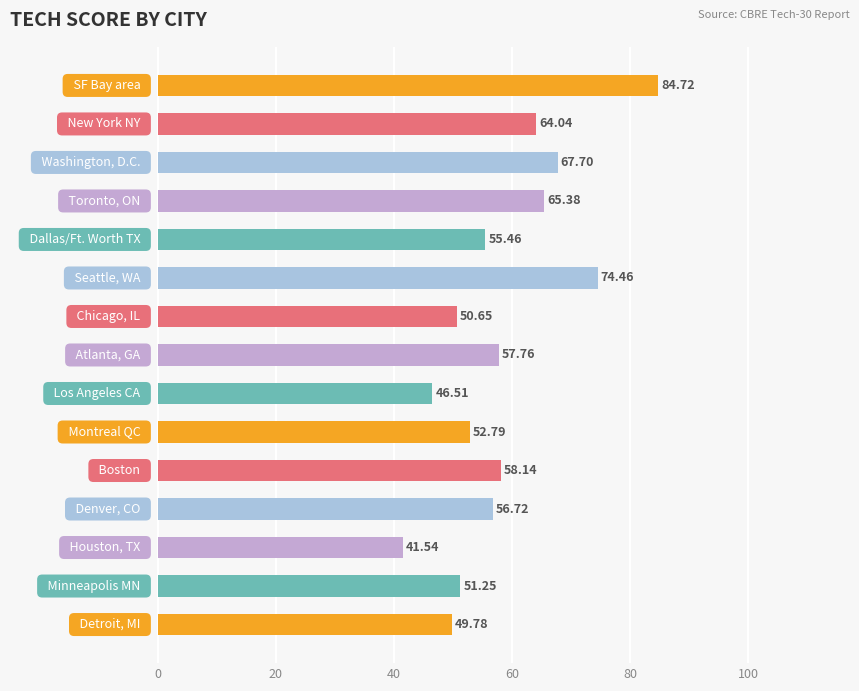

What is the average value?

58.5